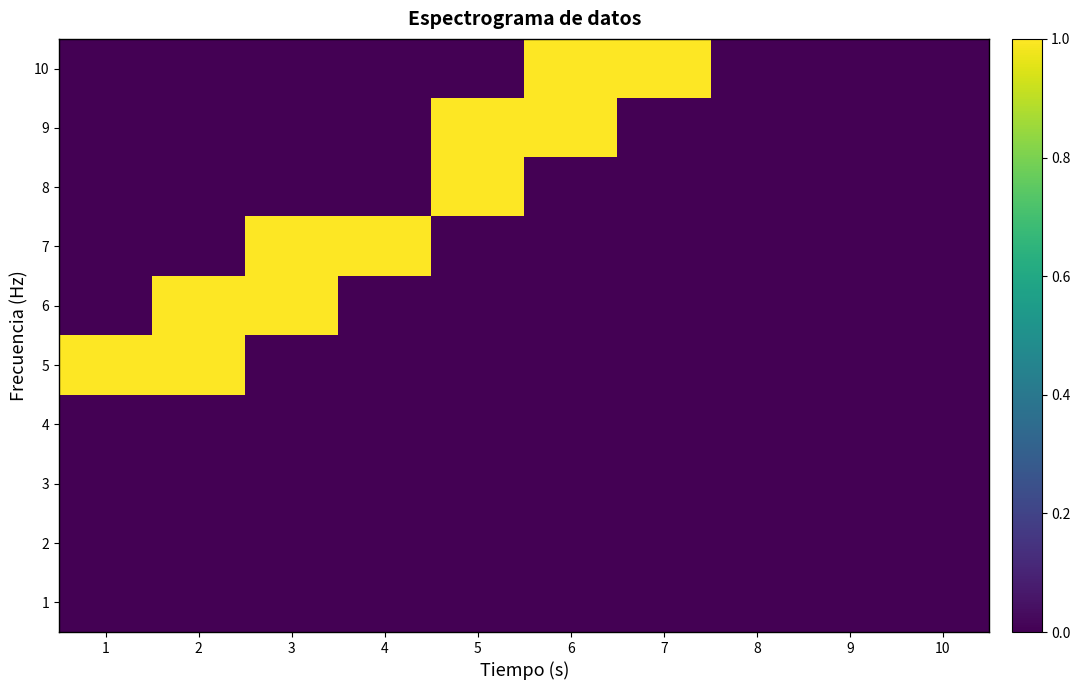

What is the difference between the highest and lowest values at 4?

1